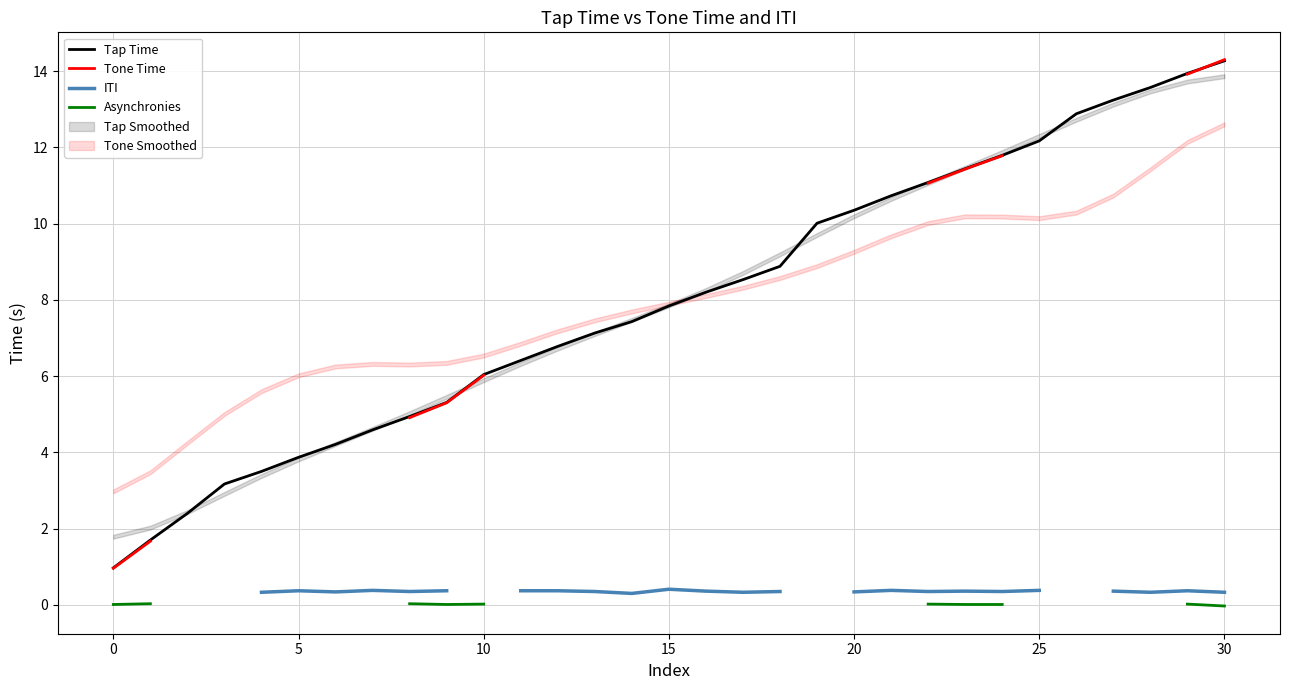

What is the lowest value of the Tap Time series?

1.0